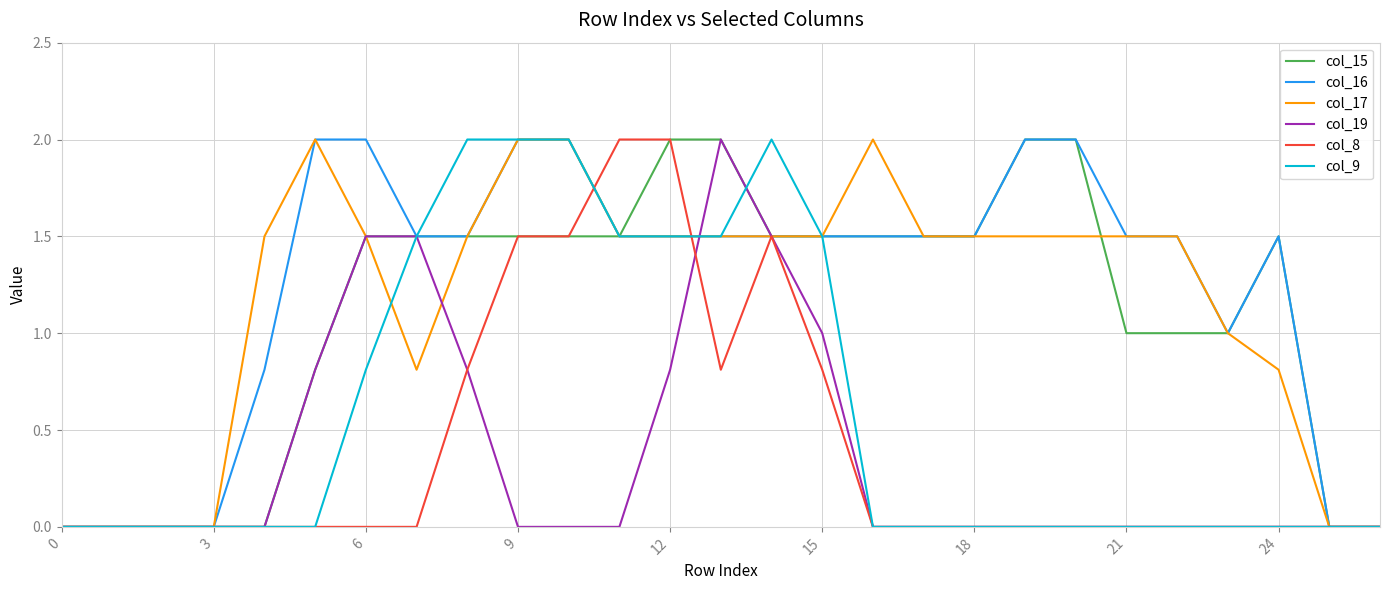

What is the highest value of the col_19 series?

2.0